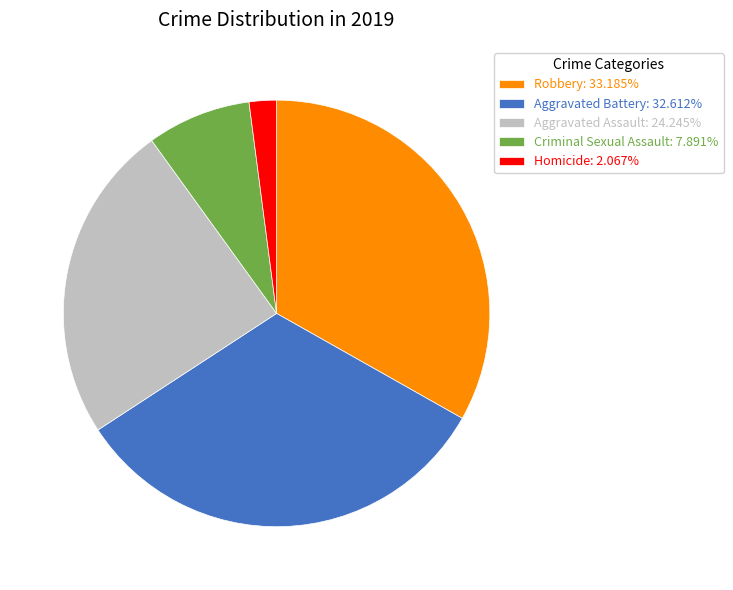

Does Aggravated Battery: 32.612% represent more than half of the total?

No